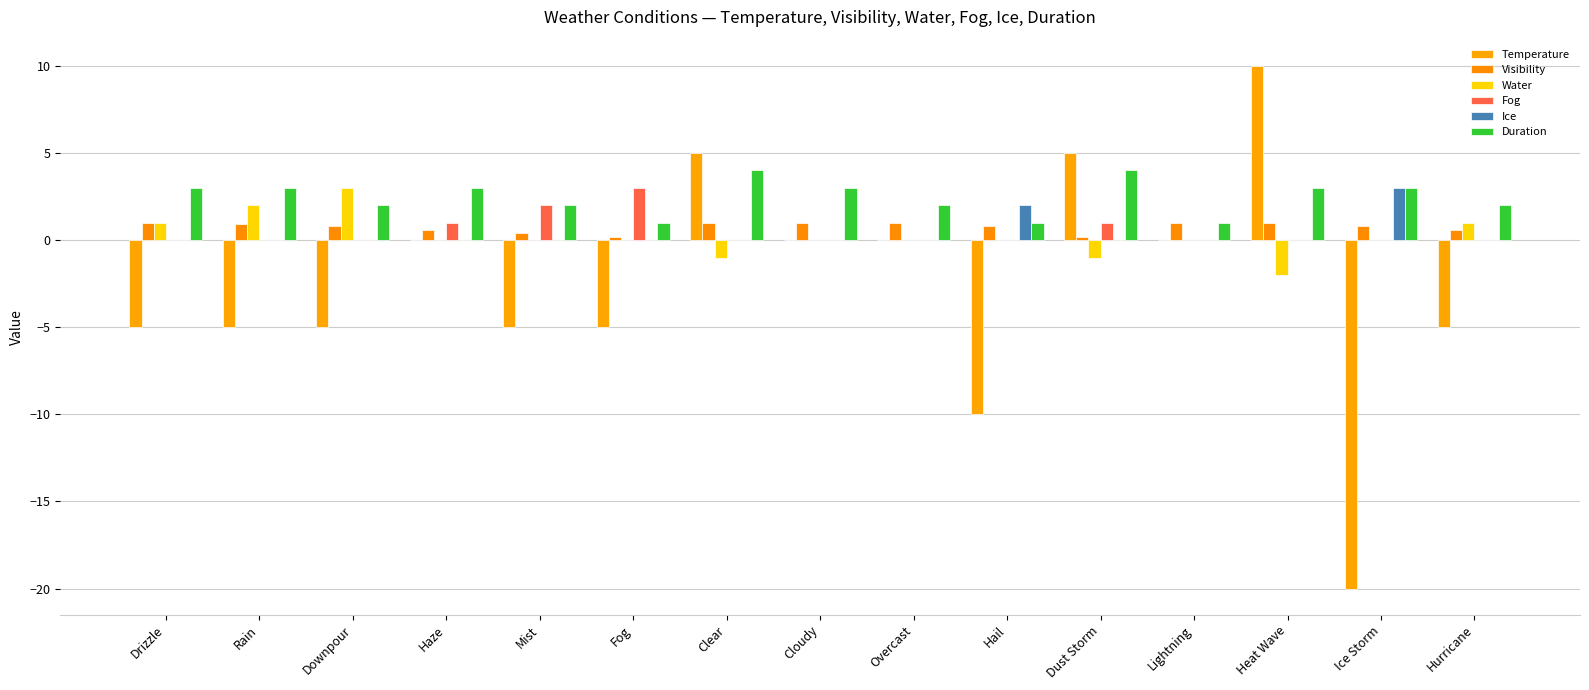

How many series are shown in this chart?

6